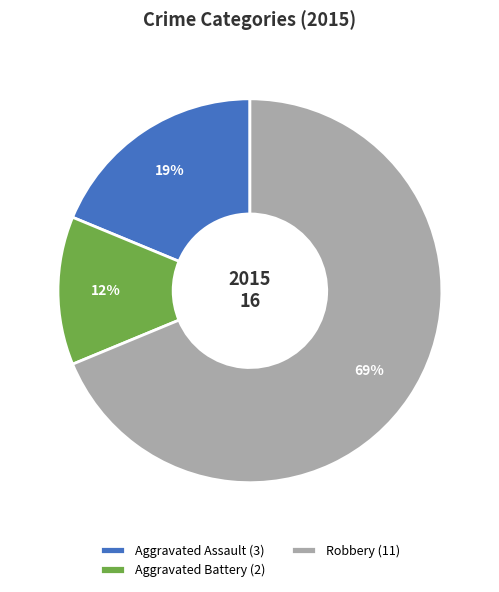

Combined, do Aggravated Battery (2) and Robbery (11) account for over 50%?

Yes